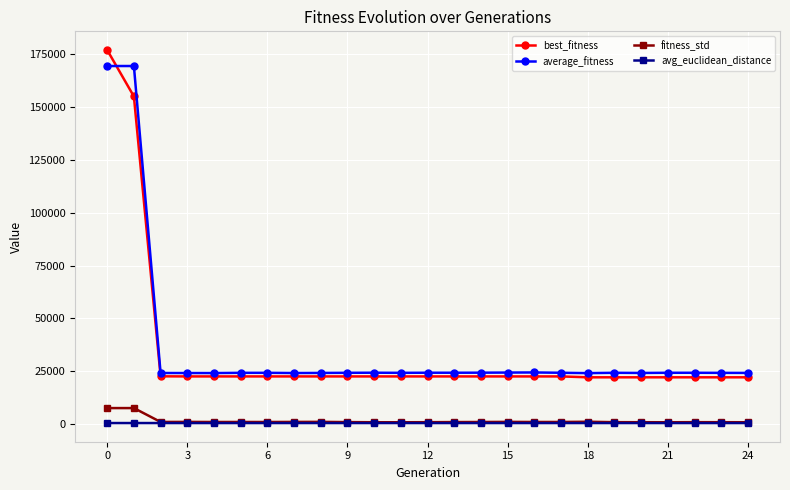

True or false: average_fitness has more than 2 points higher than both neighbors.

True